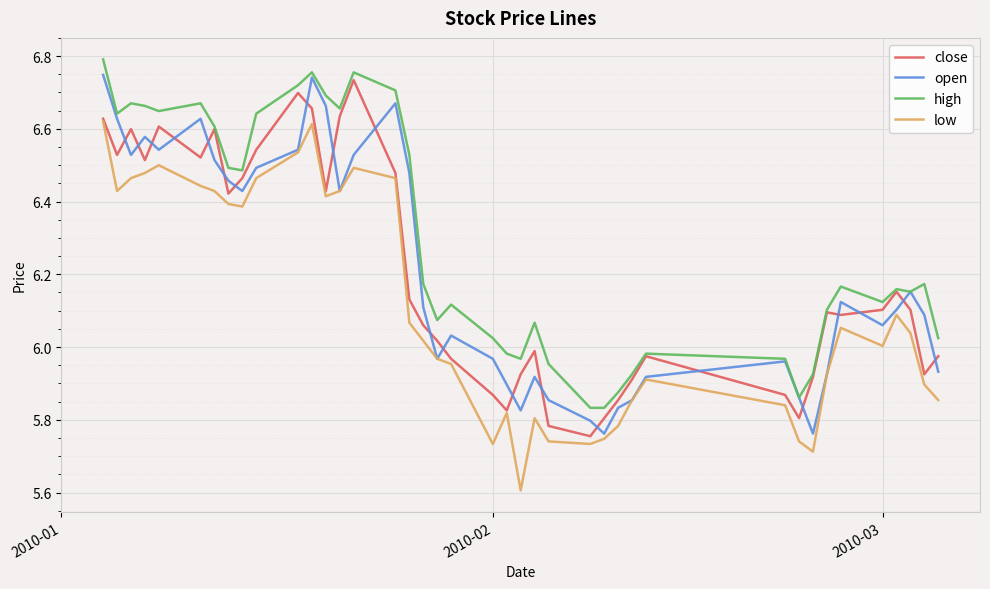

What is the smallest value displayed?

5.6